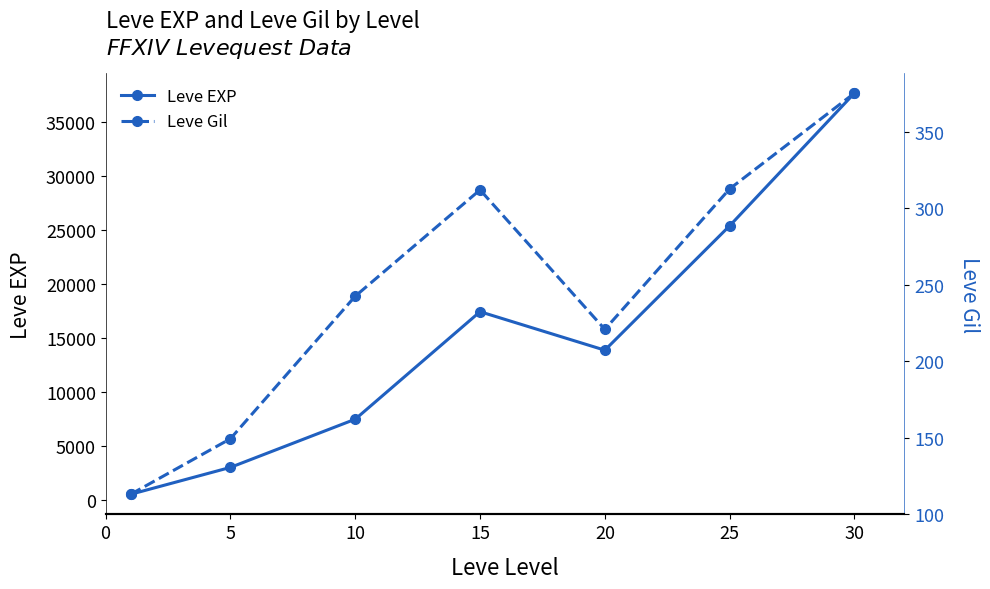

At which category is the sum across all series the highest?

30